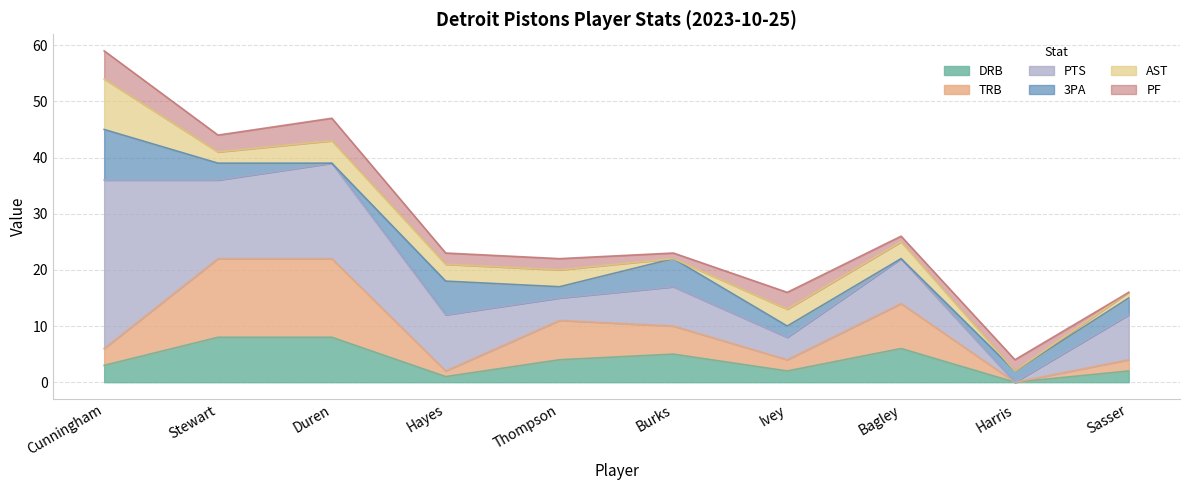

Where is DRB nearest to the value 4?

Thompson